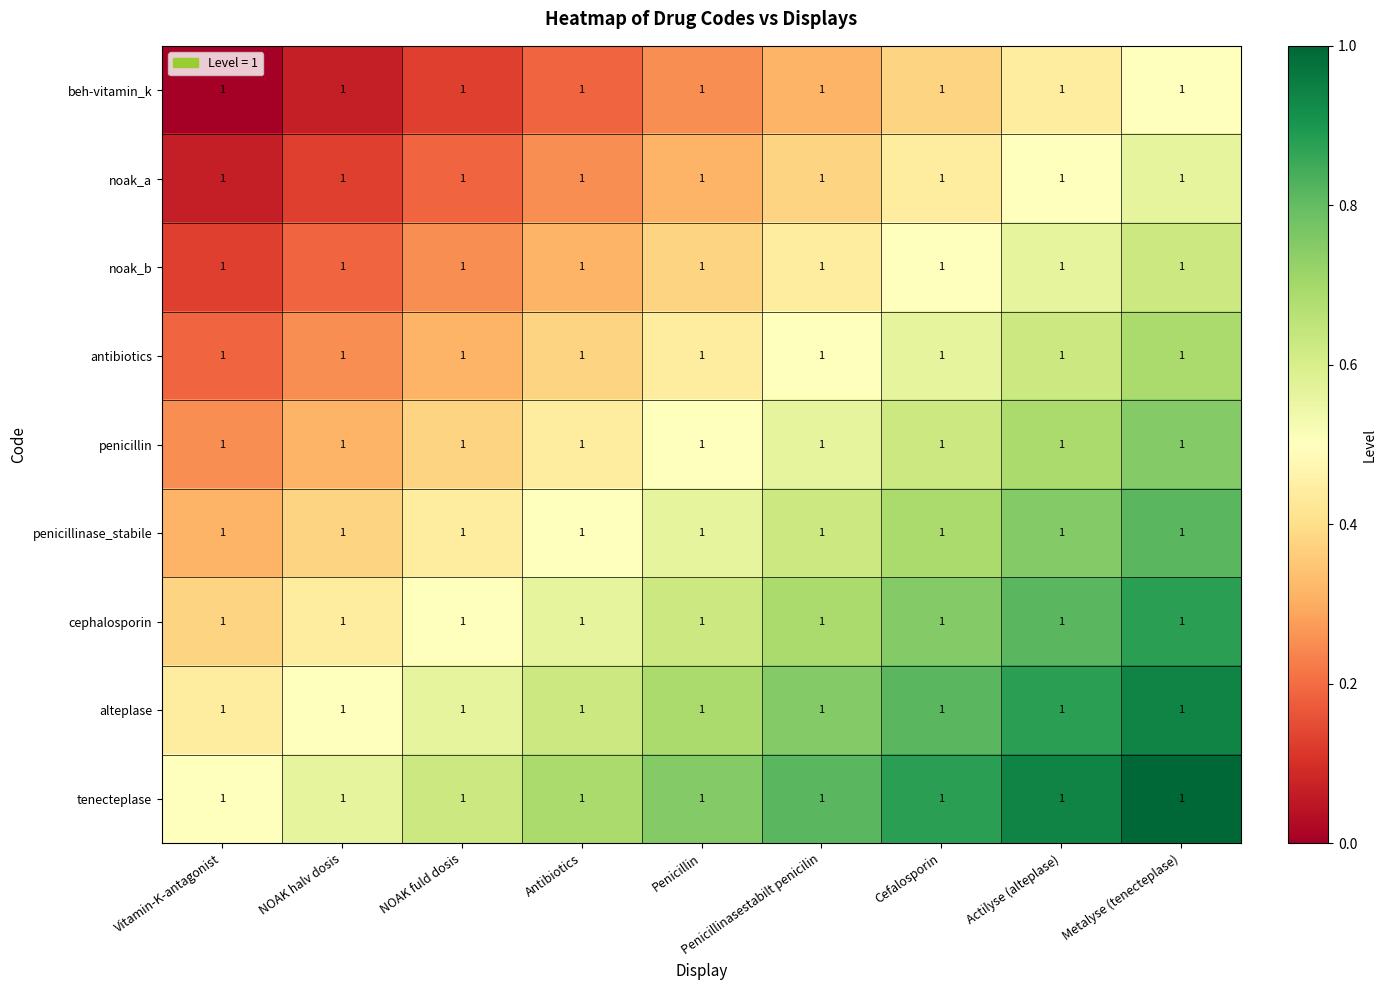

Count the number of categories in the chart.

9